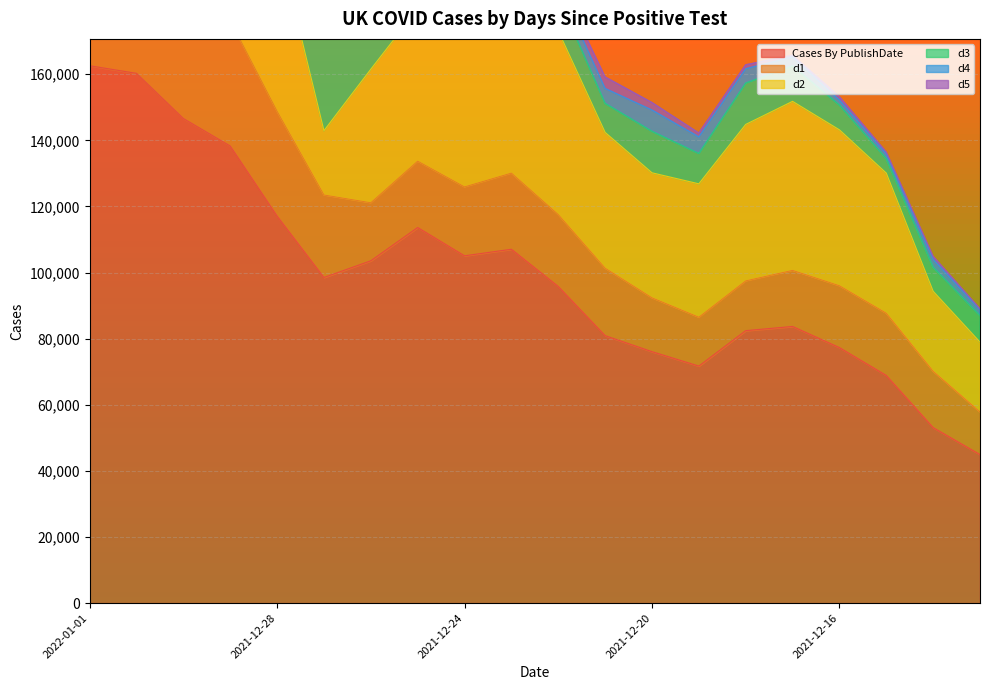

How many interior local peaks does the d1 series have?

3